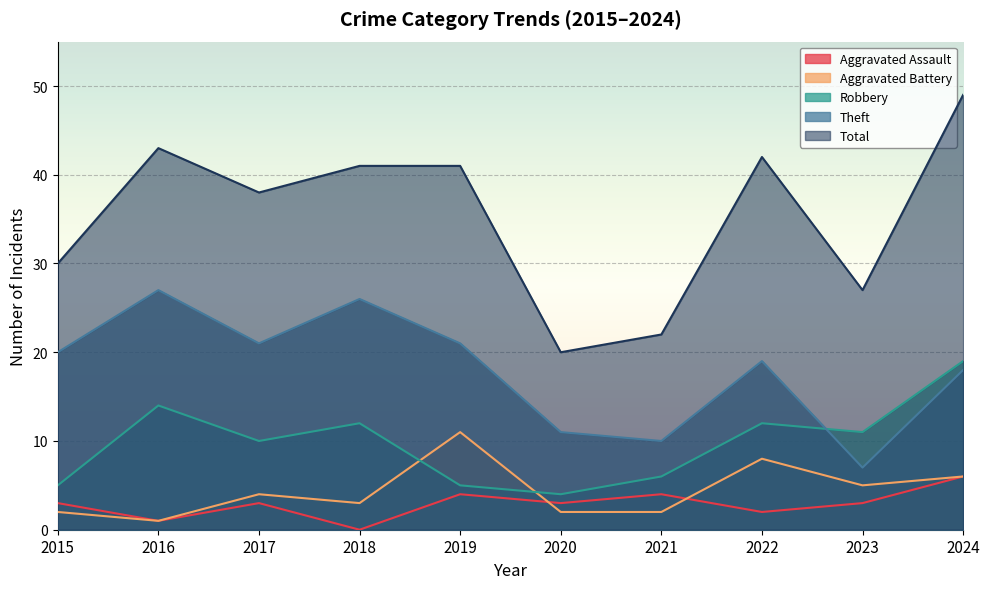

Reading left to right, list all the values displayed in this chart.

Aggravated Assault: 2015=3	2016=1	2017=3	2018=0	2019=4	2020=3	2021=4	2022=2	2023=3	2024=6
Aggravated Battery: 2015=2	2016=1	2017=4	2018=3	2019=11	2020=2	2021=2	2022=8	2023=5	2024=6
Robbery: 2015=5	2016=14	2017=10	2018=12	2019=5	2020=4	2021=6	2022=12	2023=11	2024=19
Theft: 2015=20	2016=27	2017=21	2018=26	2019=21	2020=11	2021=10	2022=19	2023=7	2024=18
Total: 2015=30	2016=43	2017=38	2018=41	2019=41	2020=20	2021=22	2022=42	2023=27	2024=49